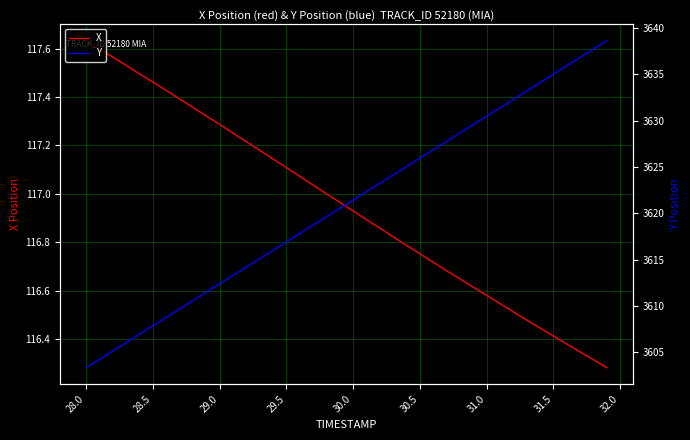

List the series in order of their peak value, lowest first.

X, Y